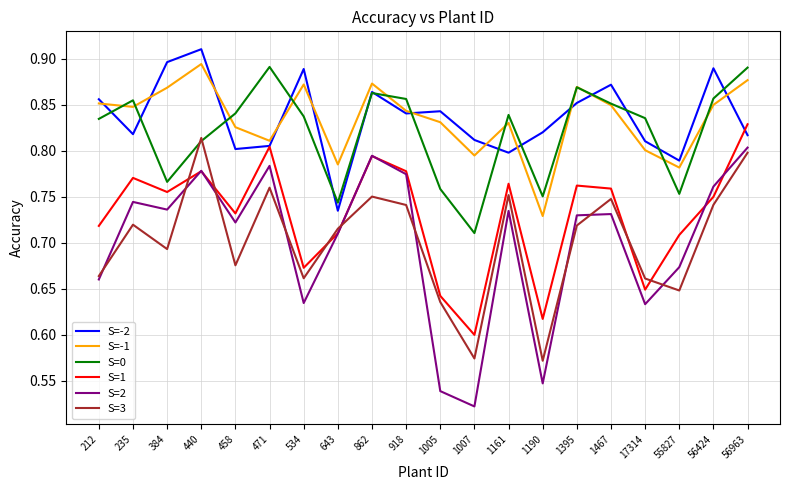

At which label does S=-1 reach its minimum?

1190